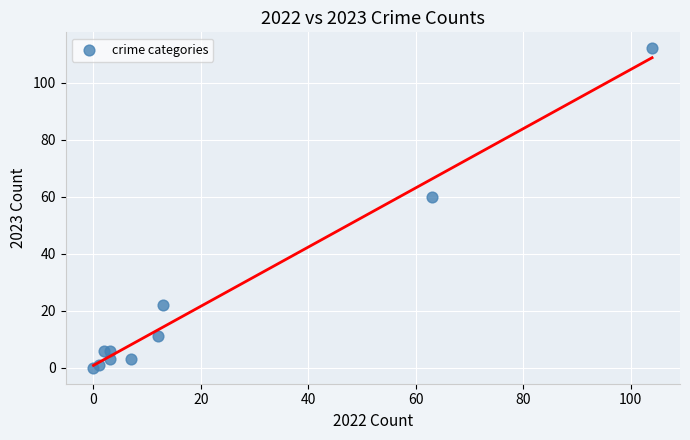

What Y value in the scatter plot is closest to 56?

60